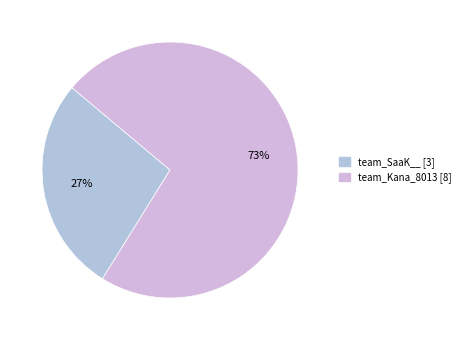

Do team_SaaK__ and team_Kana_8013 together represent more than half of the pie?

Yes